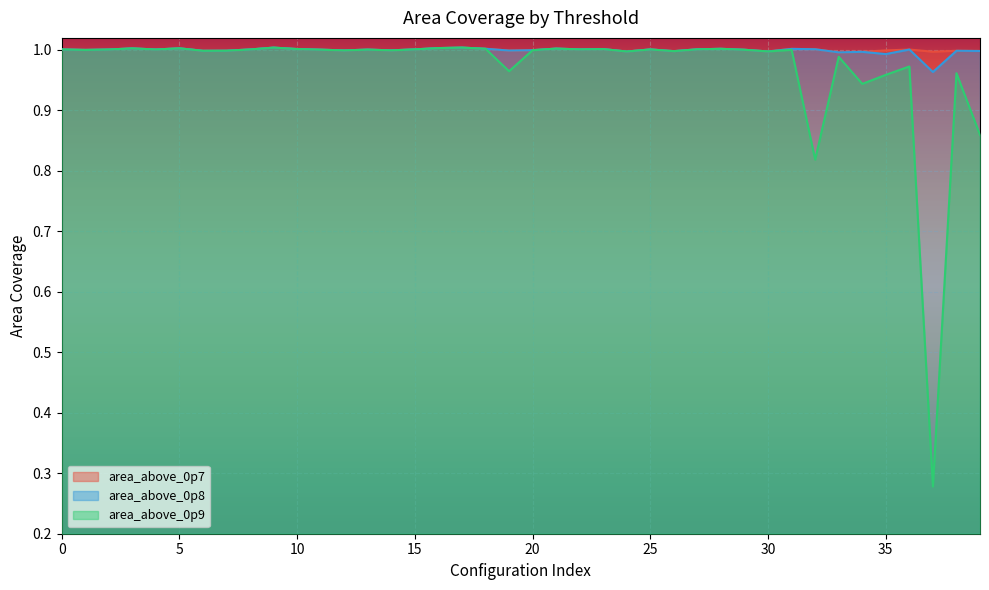

What is the sum of all area_above_0p7 values?

40.0